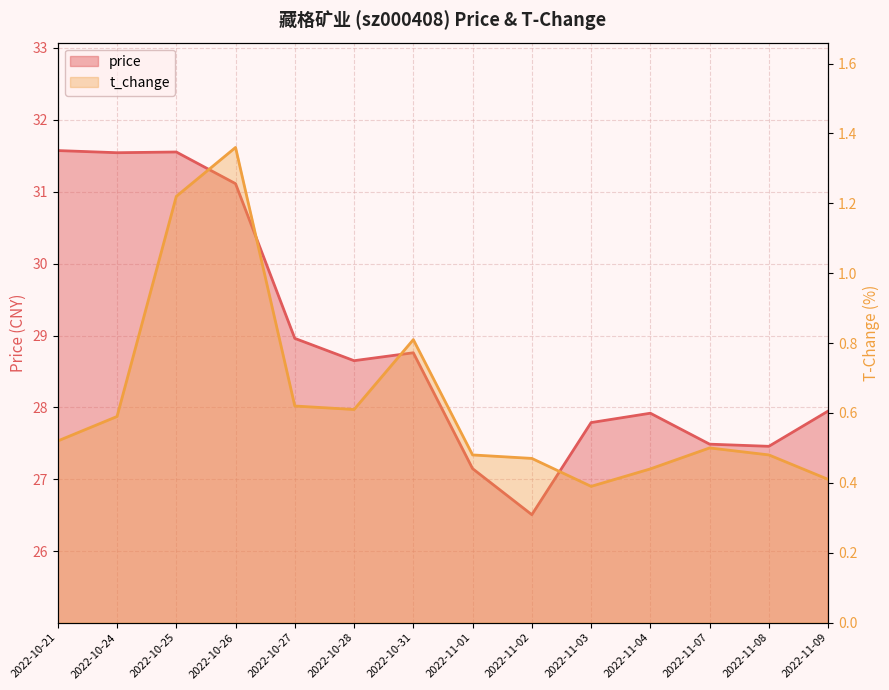

What position from the right is 2022-10-25?

12